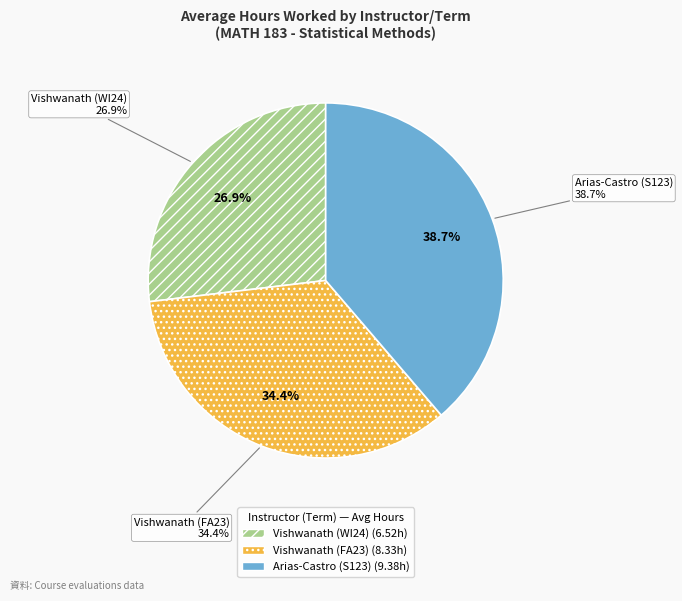

What portion of the pie excludes Vishwanath (FA23)?

65.6%